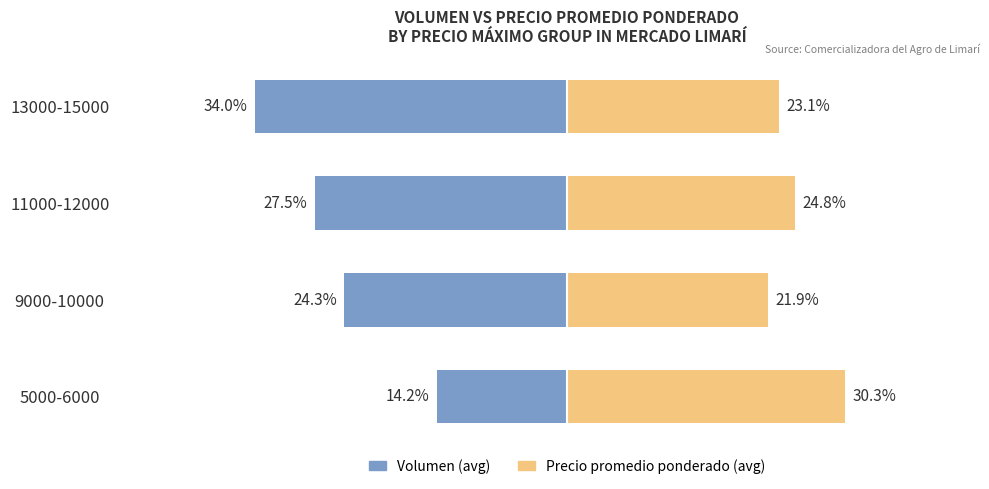

The value of Volumen (avg) at 5000-6000 is -23.8. True or false?

False